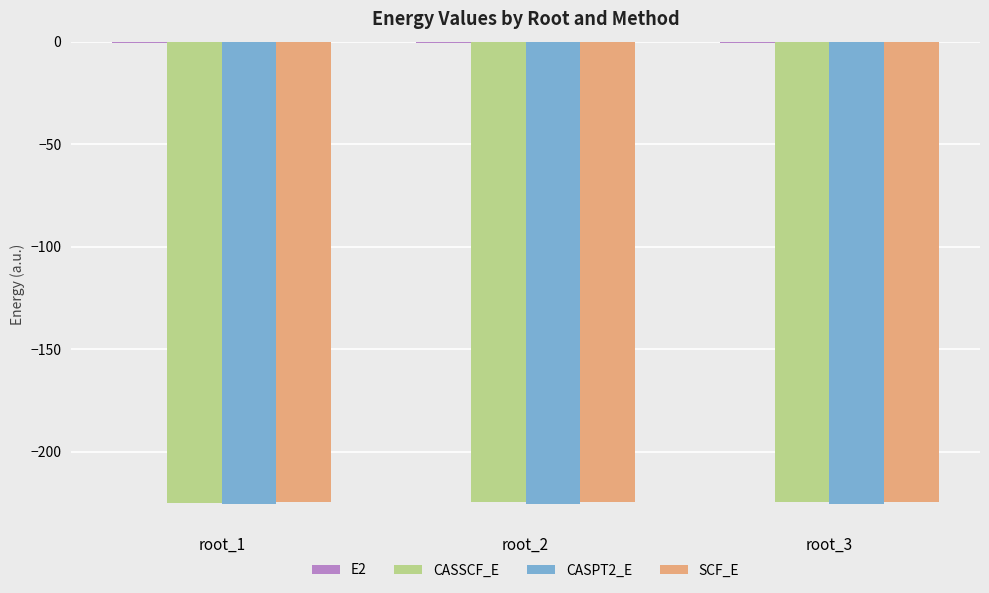

The value of CASSCF_E at root_1 is -224.7. True or false?

True